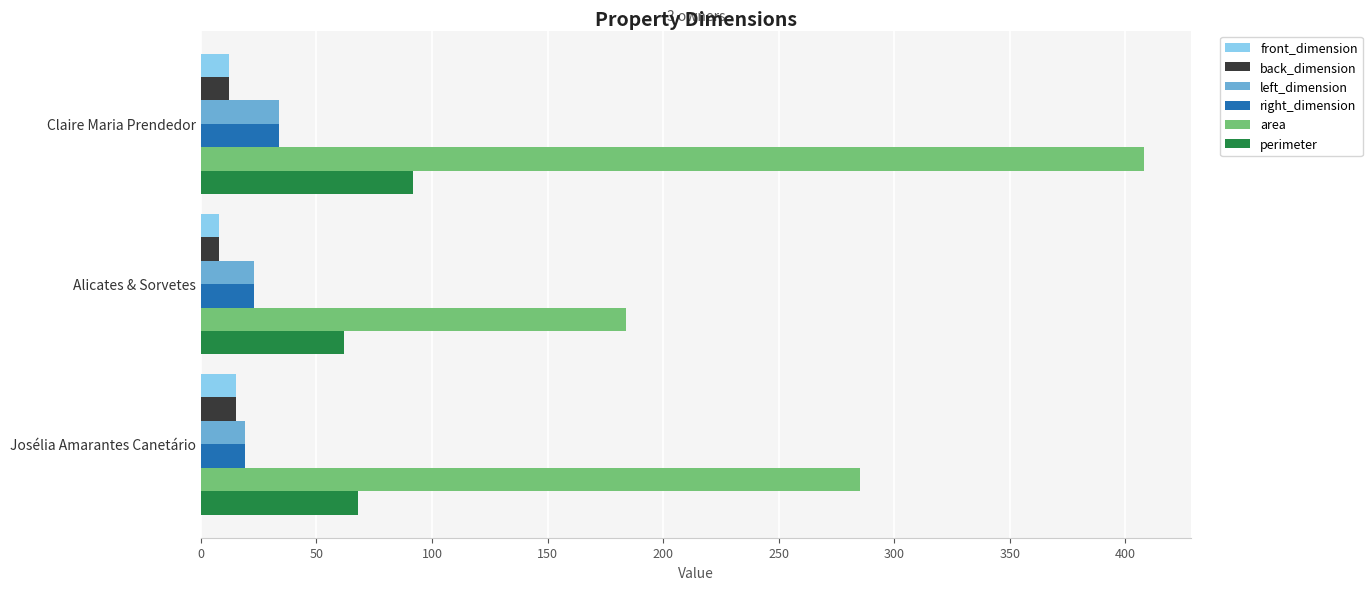

How many data points in area are less than 285?

1